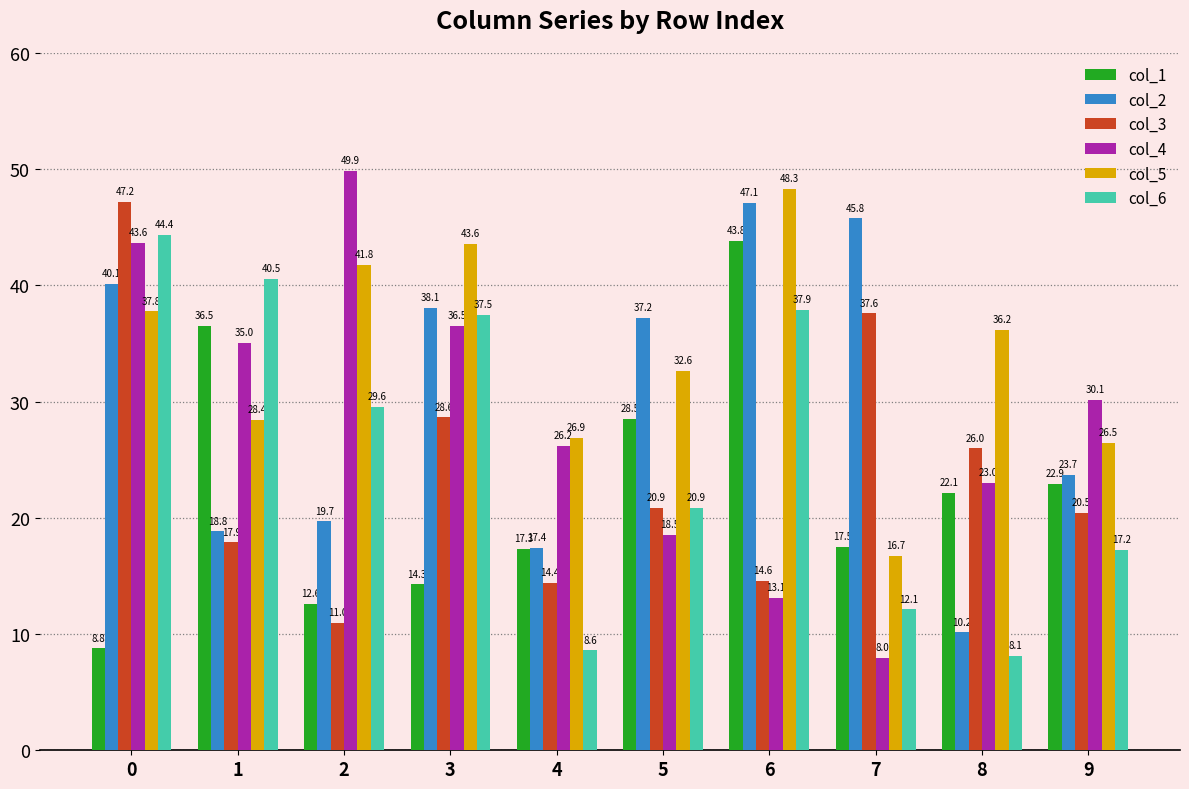

What are all the series names shown in the legend?

col_1, col_2, col_3, col_4, col_5, col_6